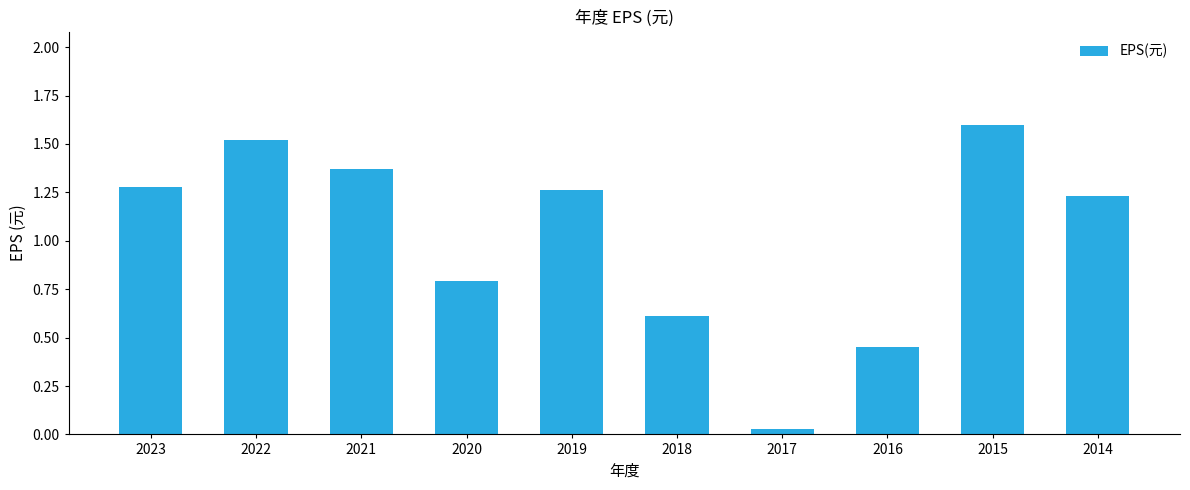

What is the ratio of the value at 2023 to the value at 2021?

0.9